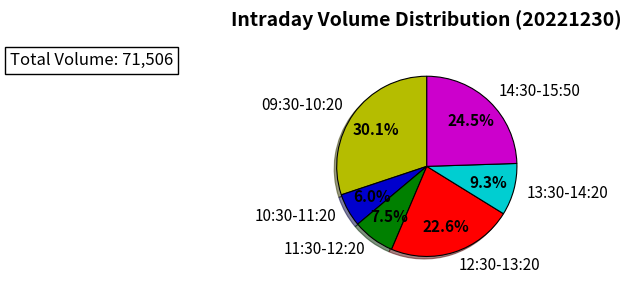

What percentage is NOT represented by 13:30-14:20?

90.7%